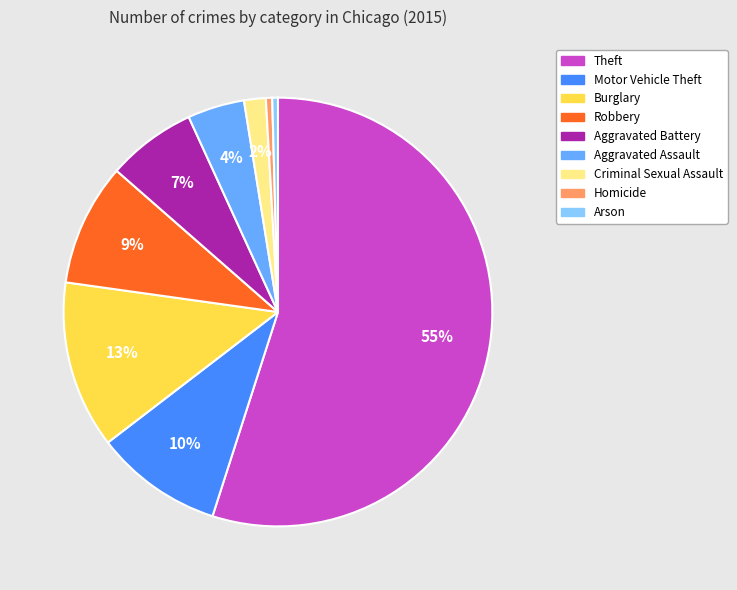

What is the largest slice in the pie chart?

Theft